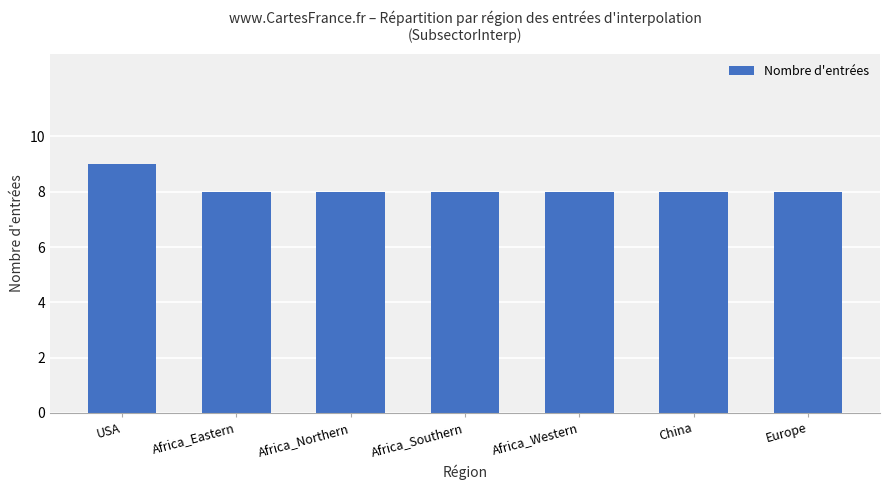

Read the value at Africa_Southern.

8